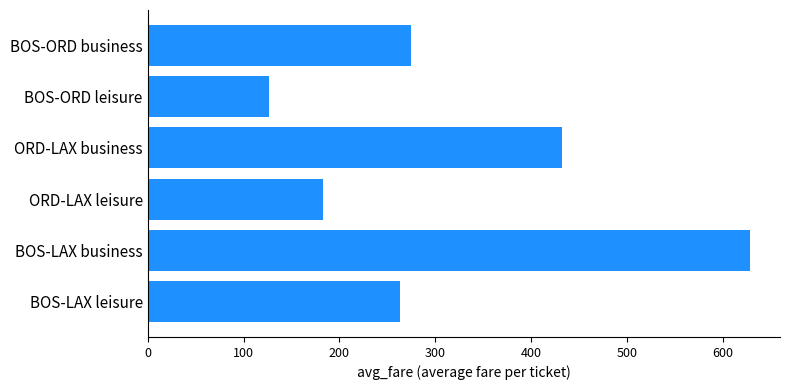

What is the sum of all values?

1908.4